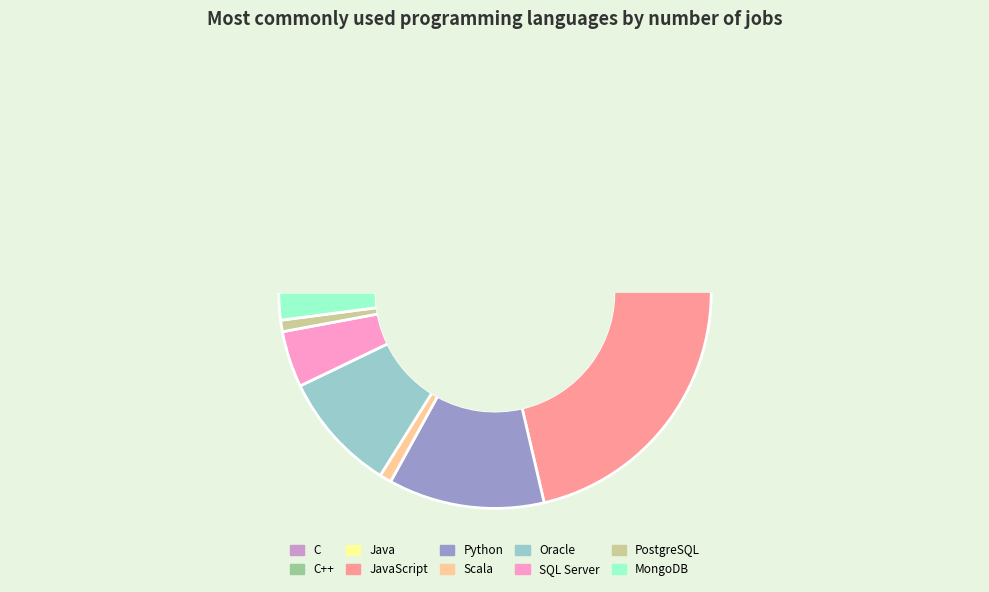

Is it true that JavaScript is 22% of the pie?

True